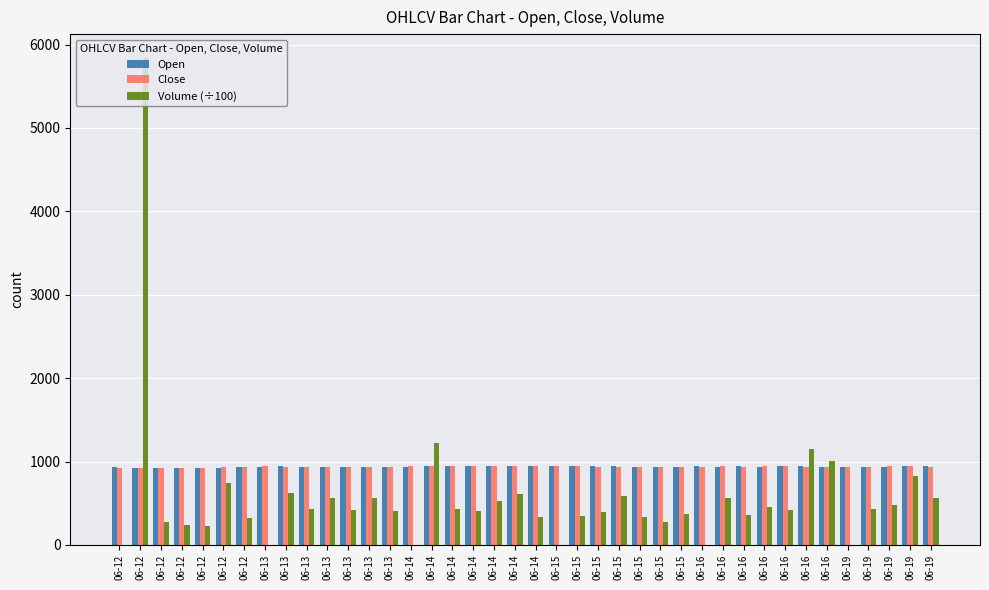

What is the spread (max minus min) of values at 06-16?

944.3